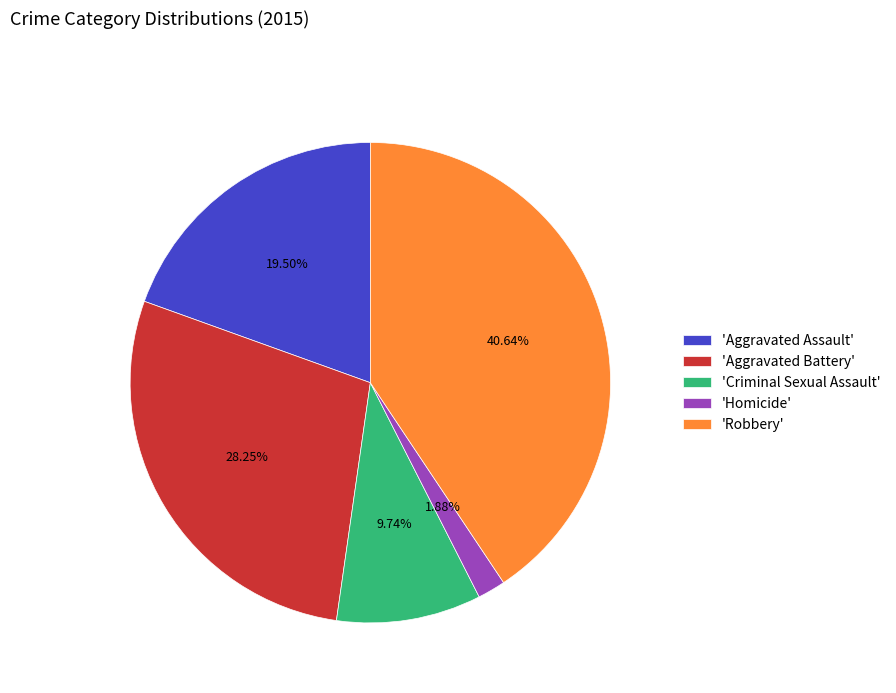

Approximately how many times larger is the value at 'Aggravated Assault' compared to 'Aggravated Battery'?

0.7